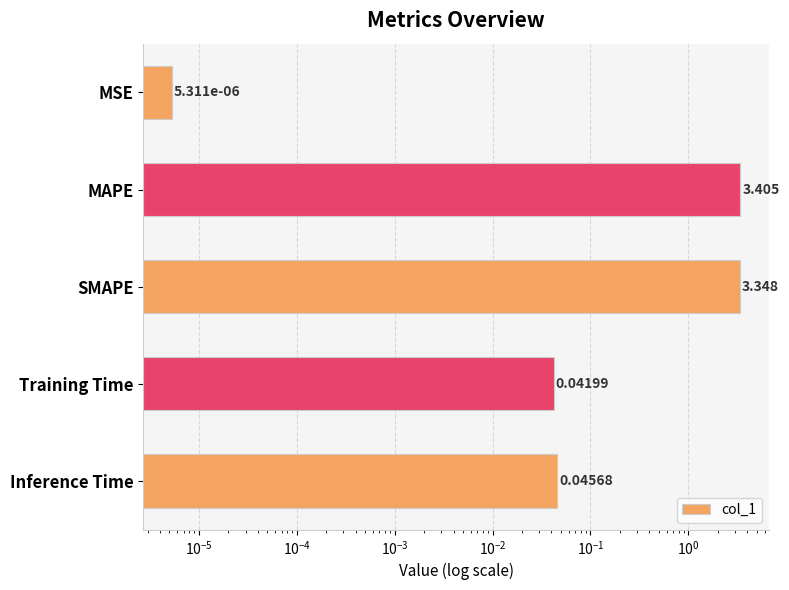

Reading left to right, list all the values displayed in this chart.

0.0	3.4	3.3	0.0	0.0